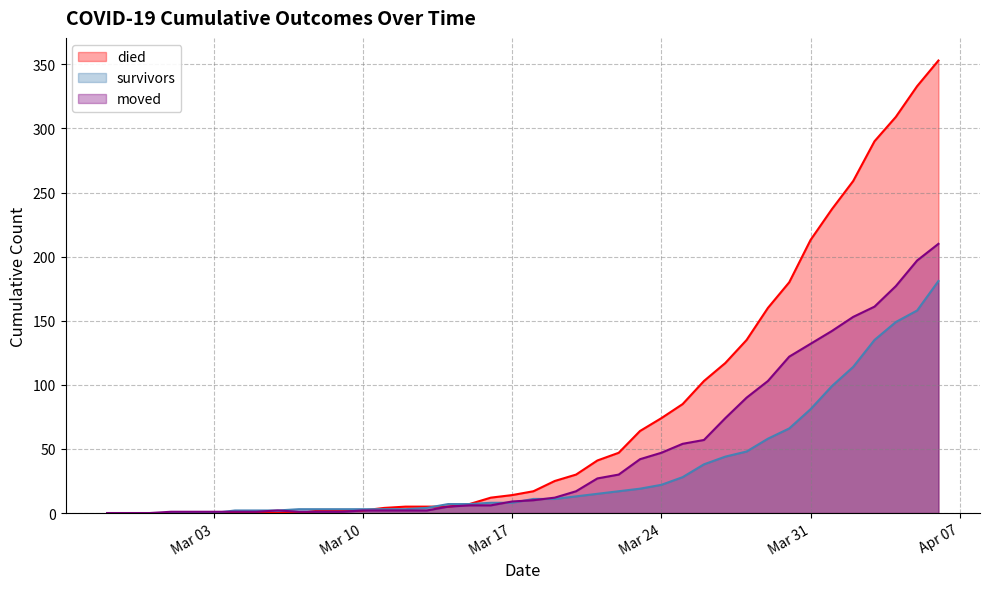

Is it true that survivors equals 8 at 2020-03-16?

True